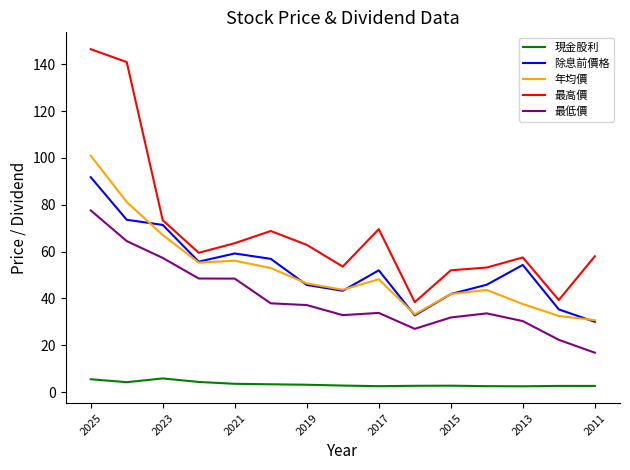

List the series in order of their peak value, lowest first.

現金股利, 最低價, 除息前價格, 年均價, 最高價